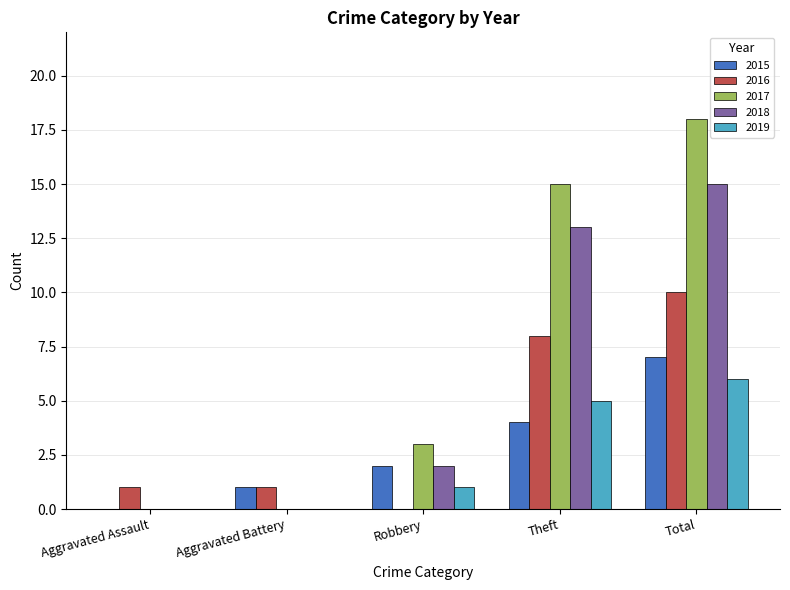

At which category is the sum across all series the highest?

Total